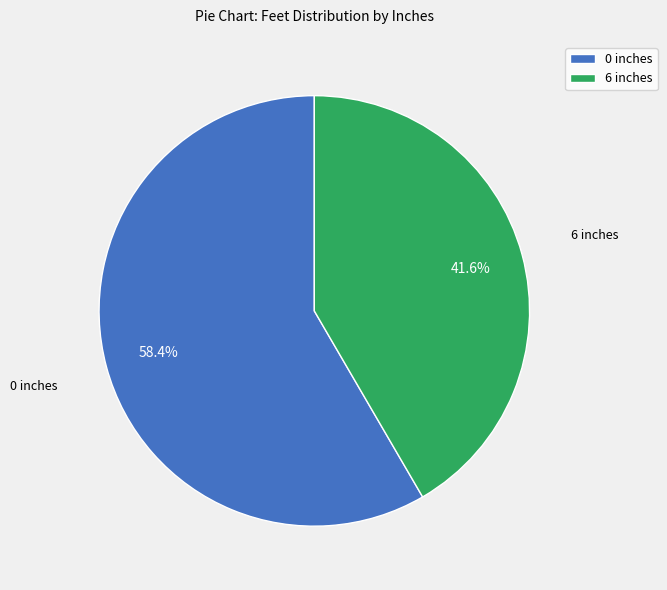

Which category has the smallest portion of the pie?

6 inches